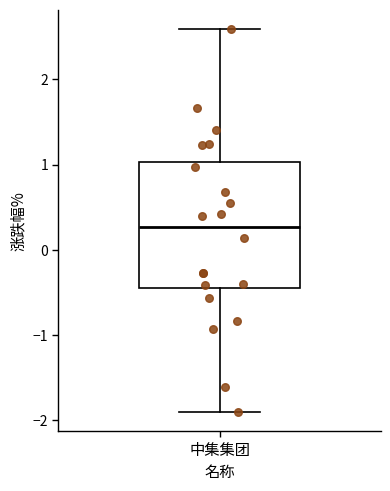

Read this box plot against the y-axis: the position of the median line, the range covered by the box, and the ends of both whiskers. The values are not printed on the chart, so give them approximately, as read against the axis.

median 0.3, box -0.4 to 1.0, whiskers -1.9 to 2.6